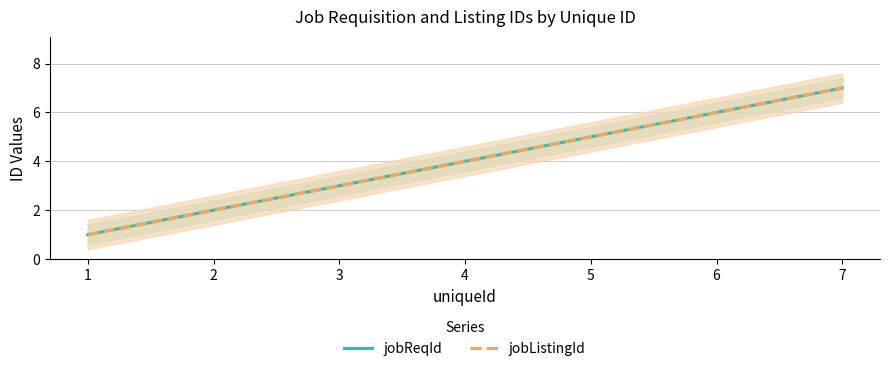

True or false: jobListingId and jobReqId intersect in this chart.

False